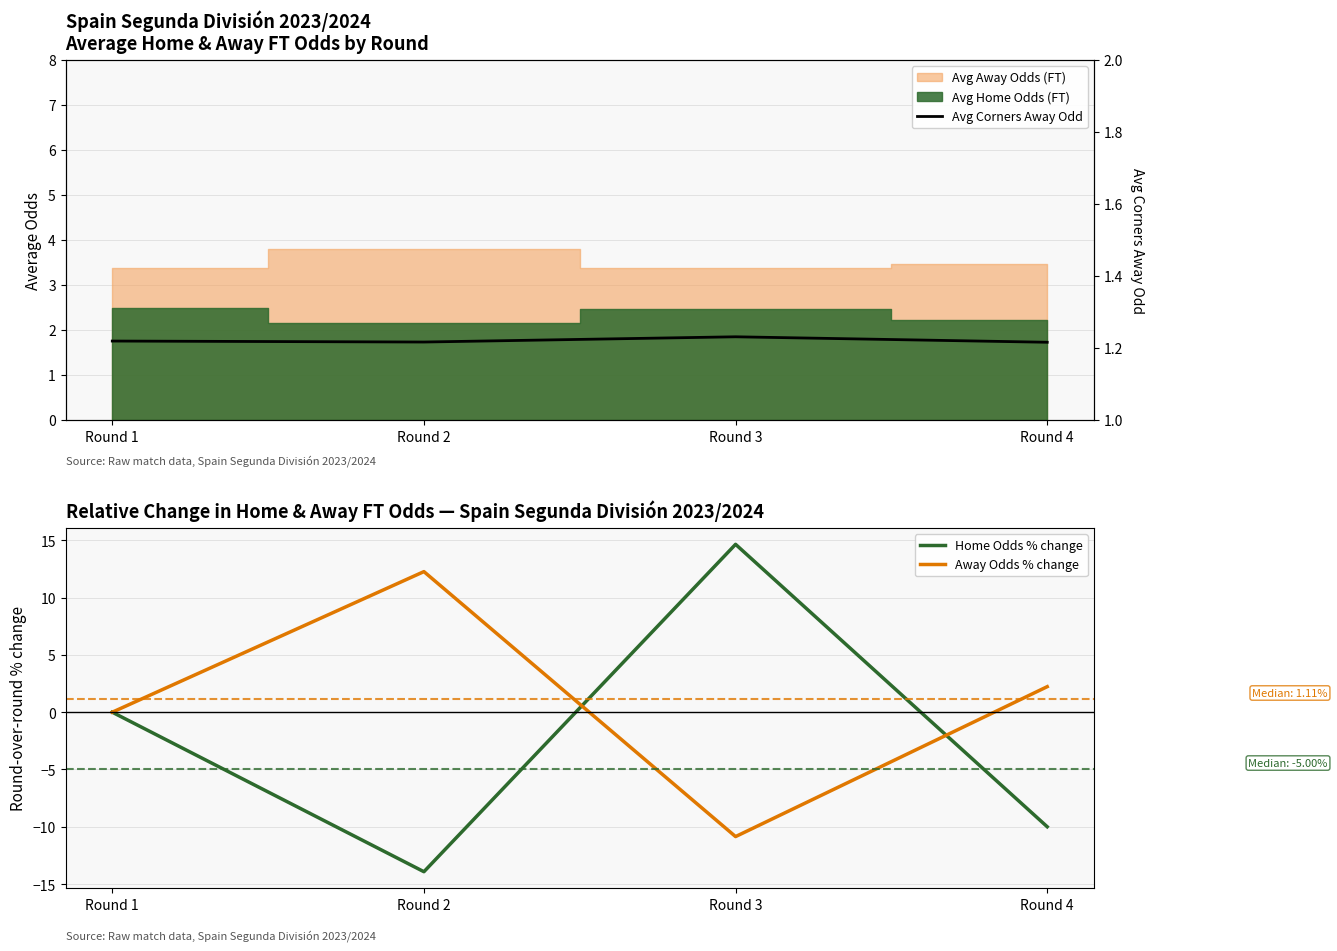

Where is the first local minimum for Home Odds % change?

Round 2